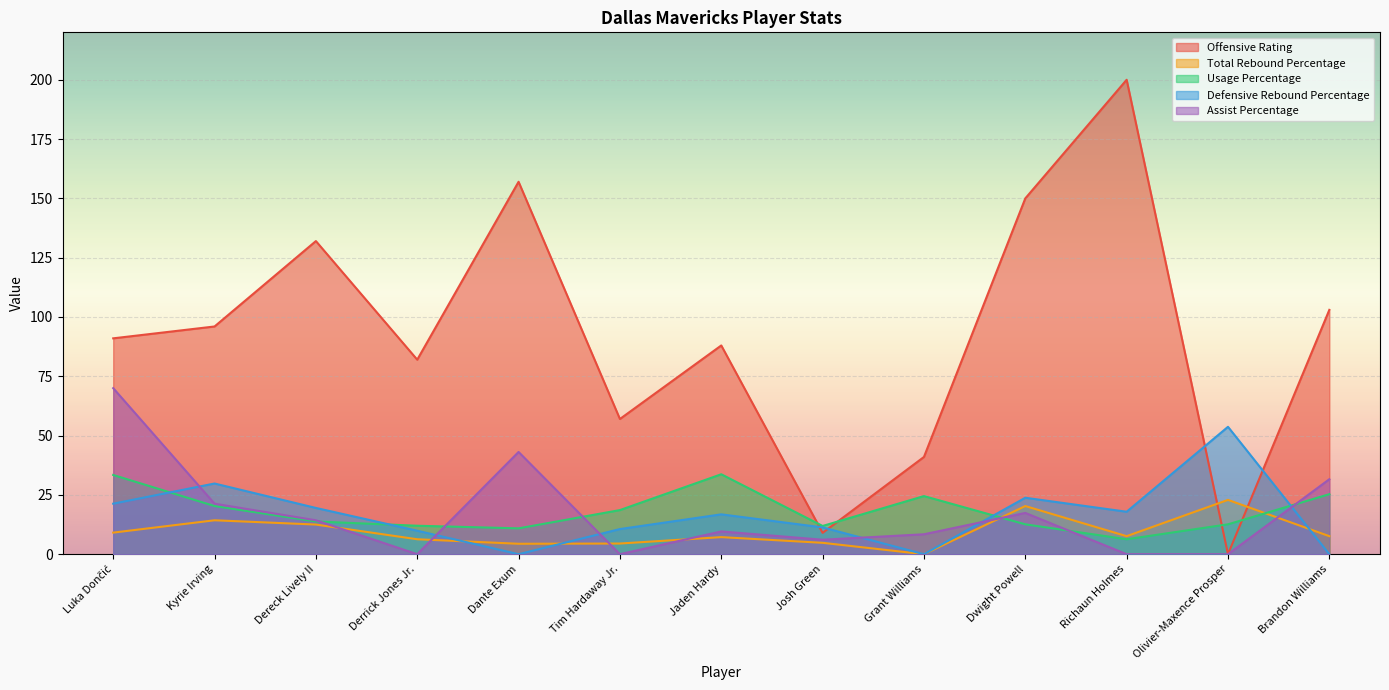

Which series changed the most between Grant Williams and Brandon Williams?

Offensive Rating